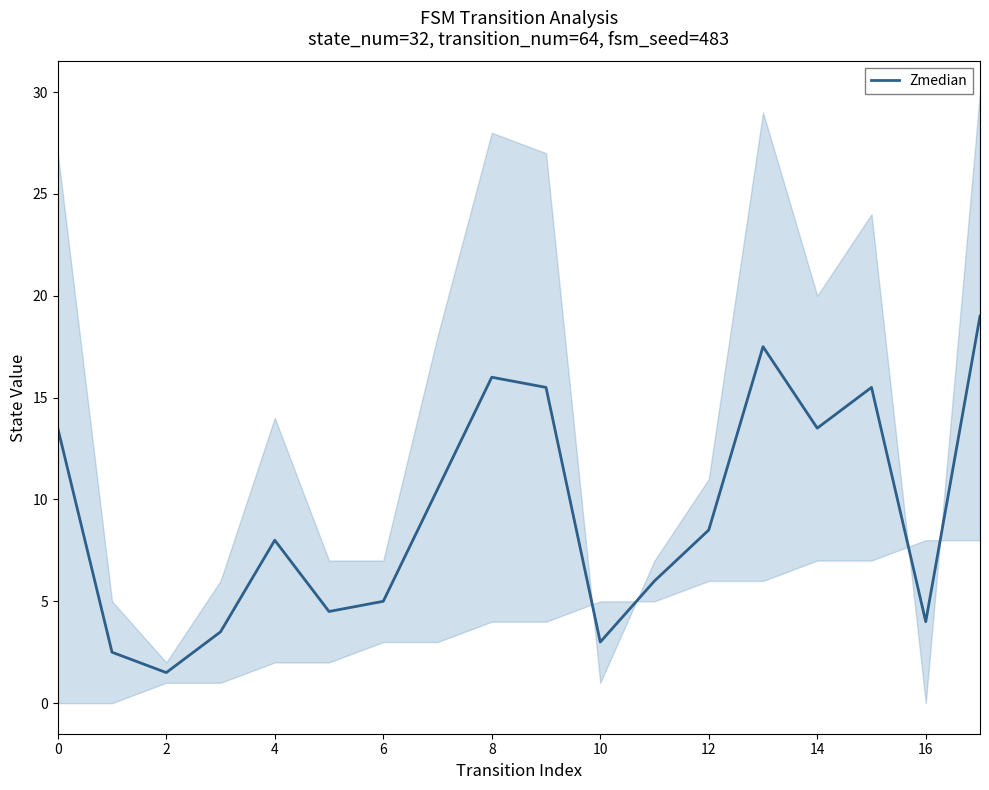

How many interior local peaks (higher than both neighbors) does the data have?

4